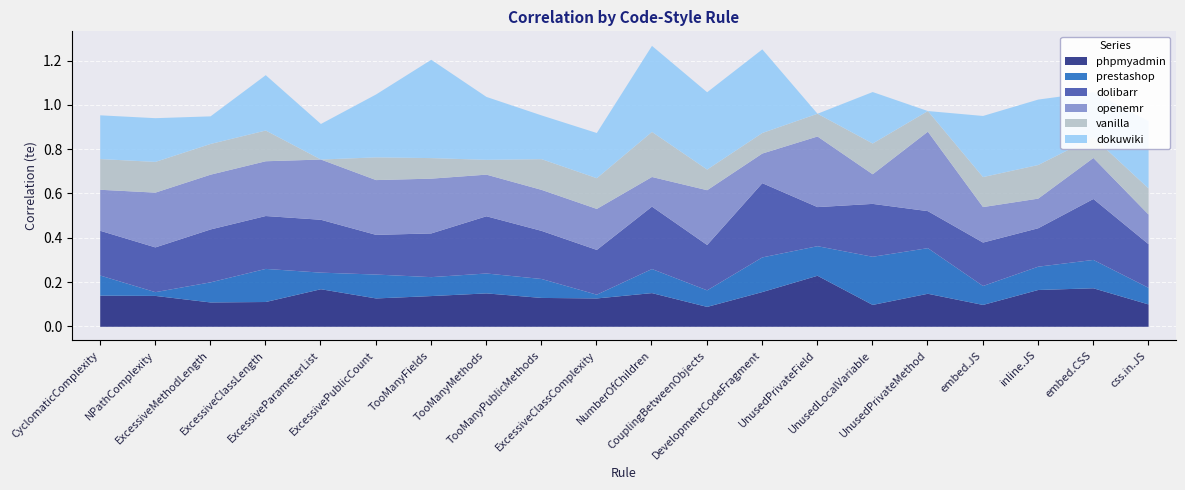

Rank the categories by vanilla value from lowest to highest.

ExcessiveParameterList, TooManyMethods, TooManyFields, DevelopmentCodeFragment, CouplingBetweenObjects, UnusedPrivateMethod, embed.CSS, ExcessivePublicCount, UnusedPrivateField, css.in.JS, embed.JS, CyclomaticComplexity, NPathComplexity, ExcessiveMethodLength, ExcessiveClassLength, TooManyPublicMethods, ExcessiveClassComplexity, UnusedLocalVariable, inline.JS, NumberOfChildren